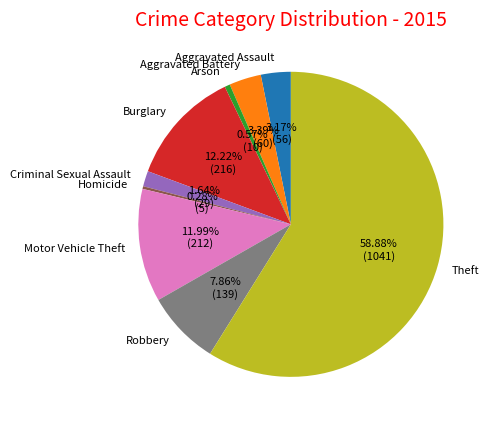

Does Robbery account for over 50% of the chart?

No